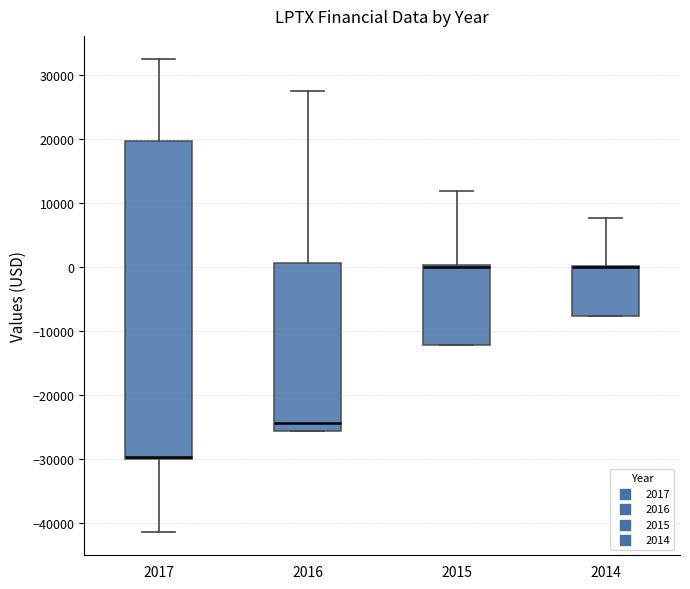

Reading left to right, transcribe this box plot: for each box, give where its median line is, the range the box spans, and where its two whiskers end, as read against the y-axis. The values are not printed on the chart, so give them approximately, as read against the axis.

2017: median -30000 (drawn on the box's lower edge), box -30000 to 20000, whiskers -41000 to 32000
2016: median -24000, box -26000 to 1000, whiskers -26000 to 28000
2015: median 0 (drawn on the box's upper edge), box -12000 to 0, whiskers -12000 to 12000
2014: median 0 (drawn on the box's upper edge), box -8000 to 0, whiskers -8000 to 8000